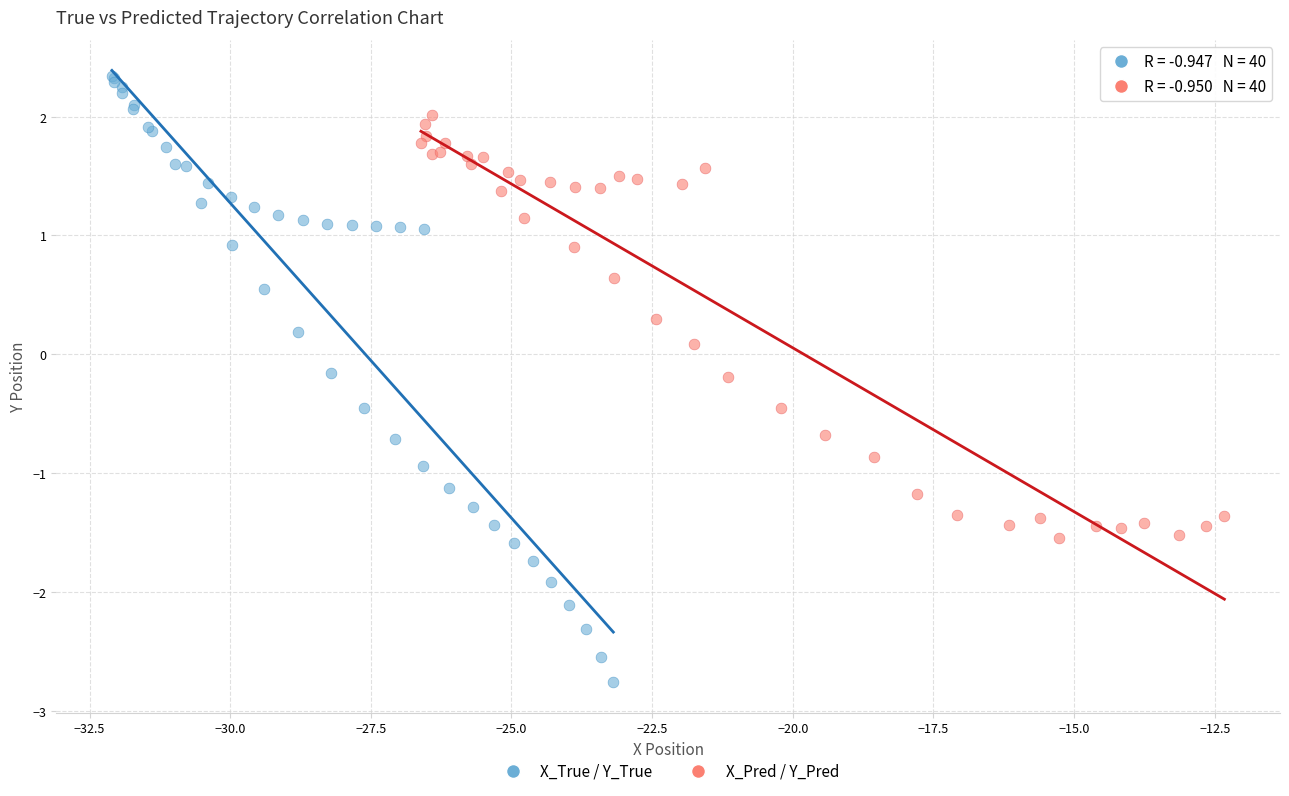

Which series reaches the maximum Y coordinate?

X_True / Y_True